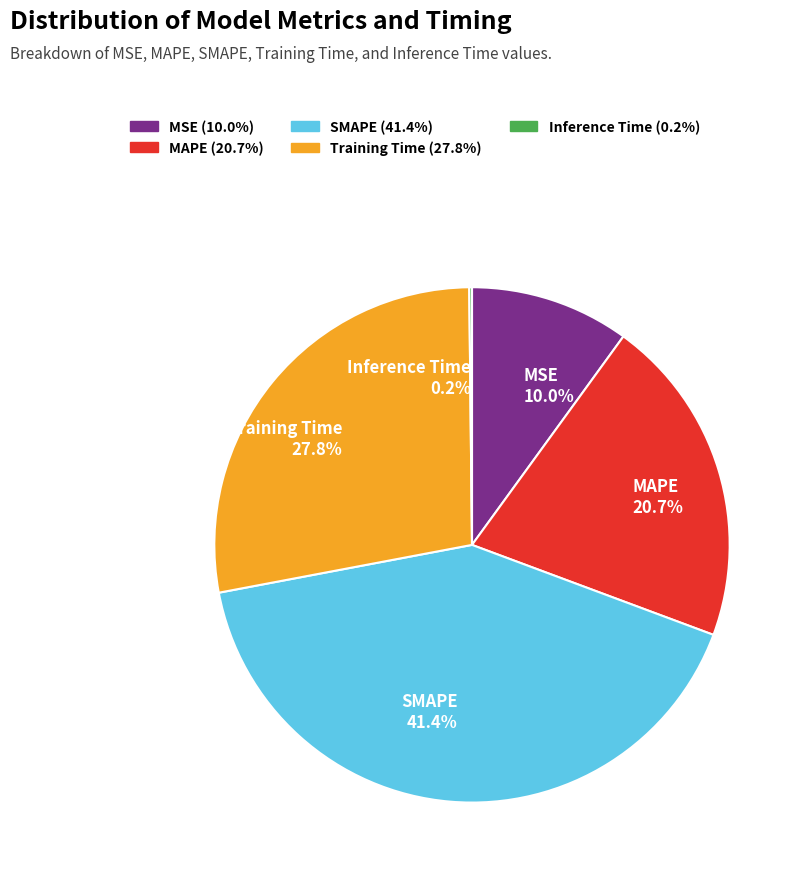

Which has a higher value, Training Time 27.8% or MSE 10.0%?

Training Time 27.8%